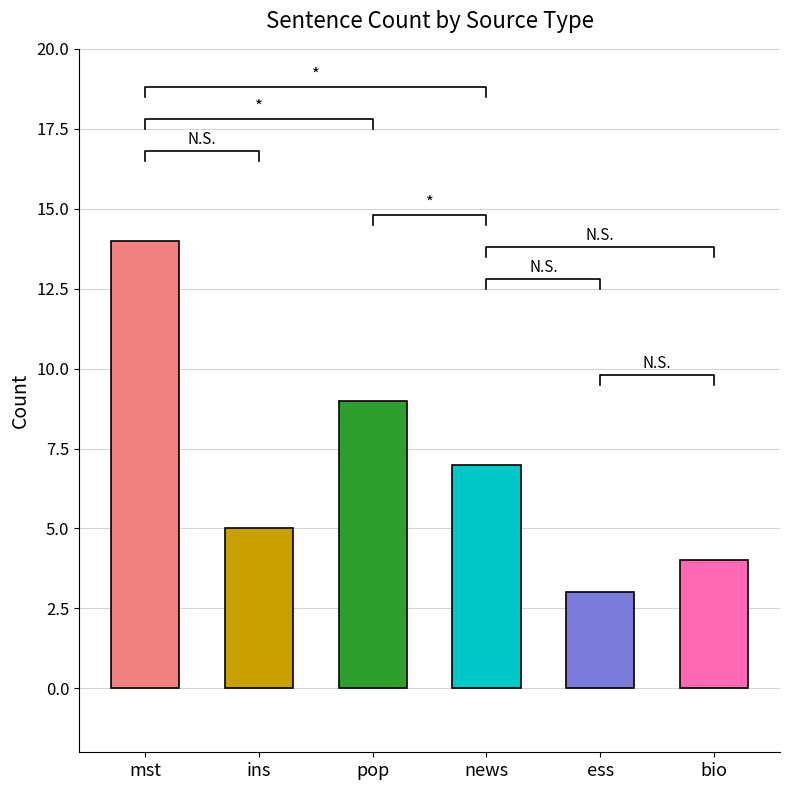

What is the average value?

7